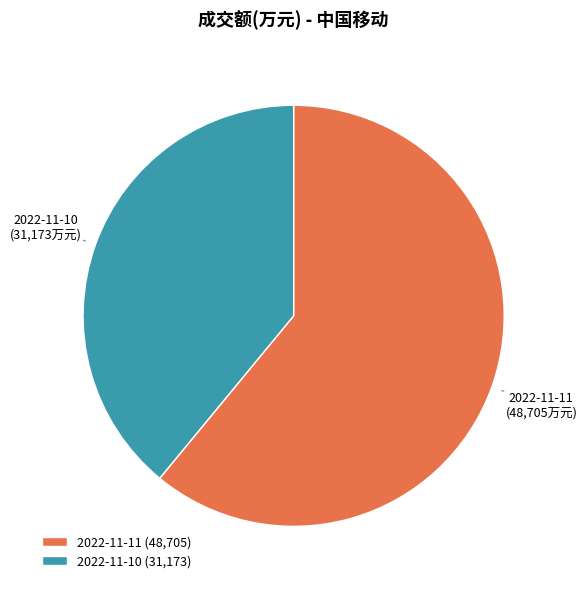

Do 2022-11-10 and 2022-11-11 together represent more than half of the pie?

Yes